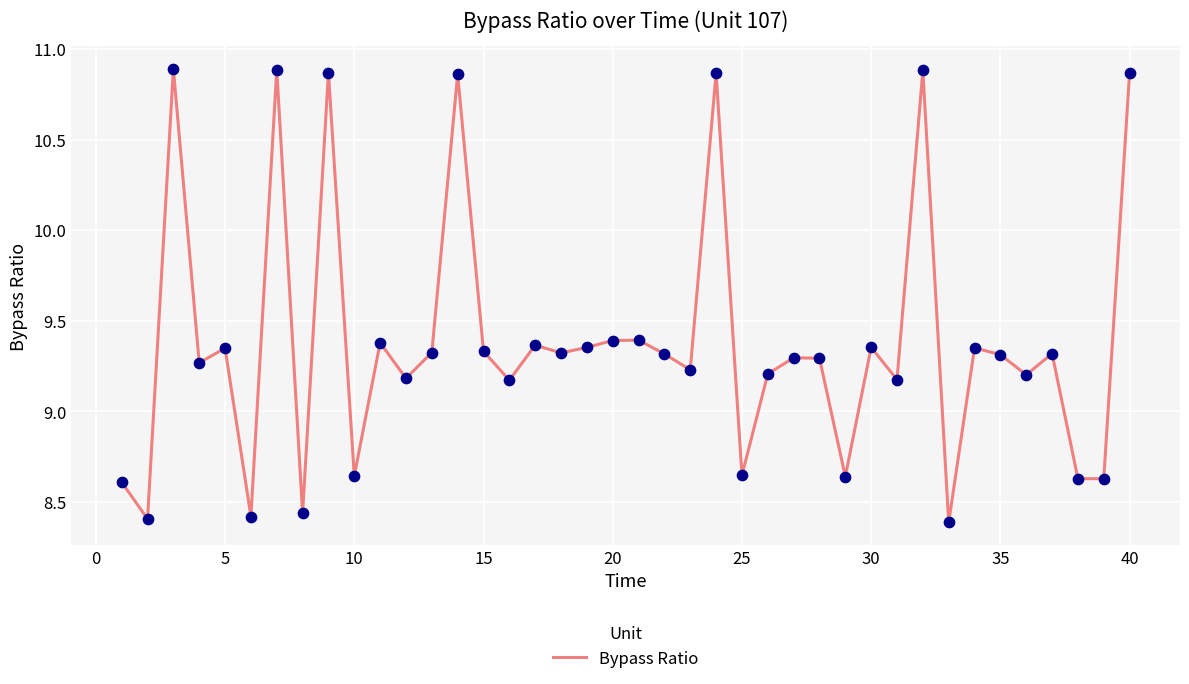

What is the difference between the maximum and minimum values?

2.5